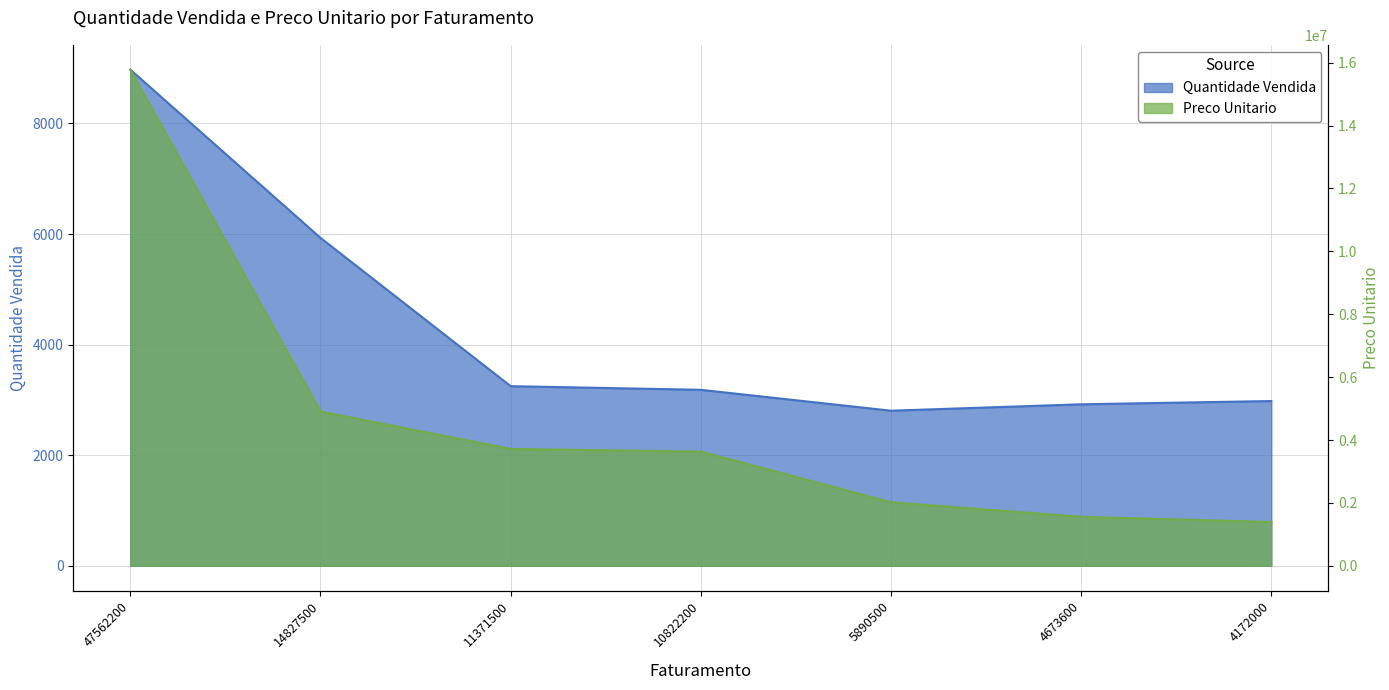

Between 4172000 and 4673600, which is larger?

4172000